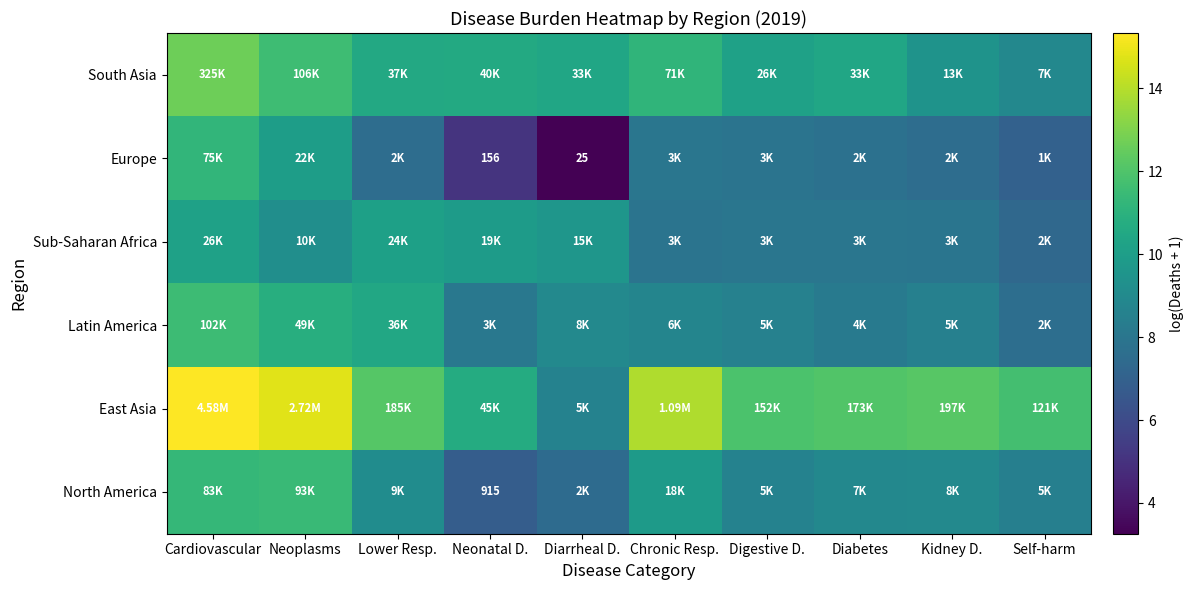

What is the highest value of the North America series?

11.4